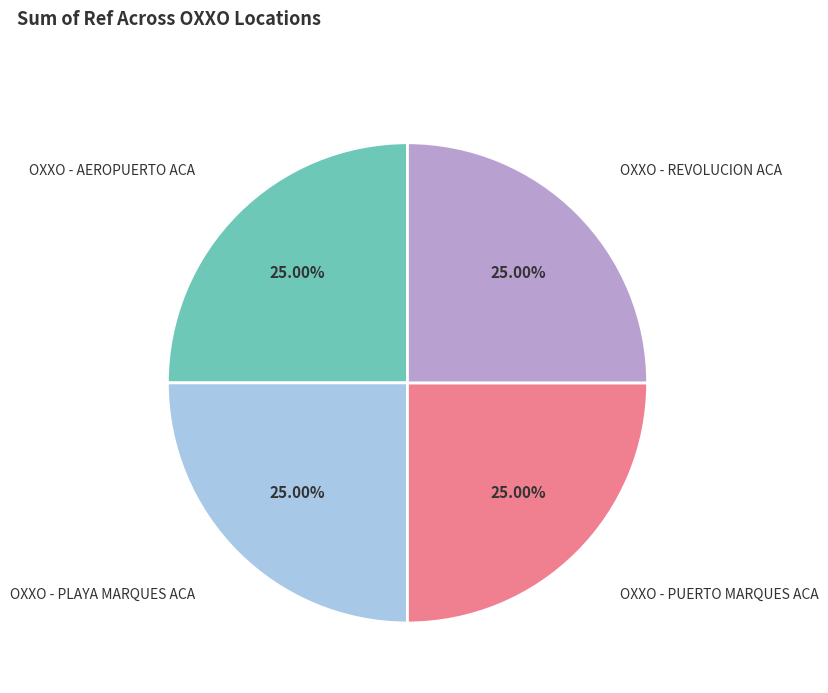

What is the total percentage of OXXO - PLAYA MARQUES ACA and OXXO - REVOLUCION ACA?

50.0%